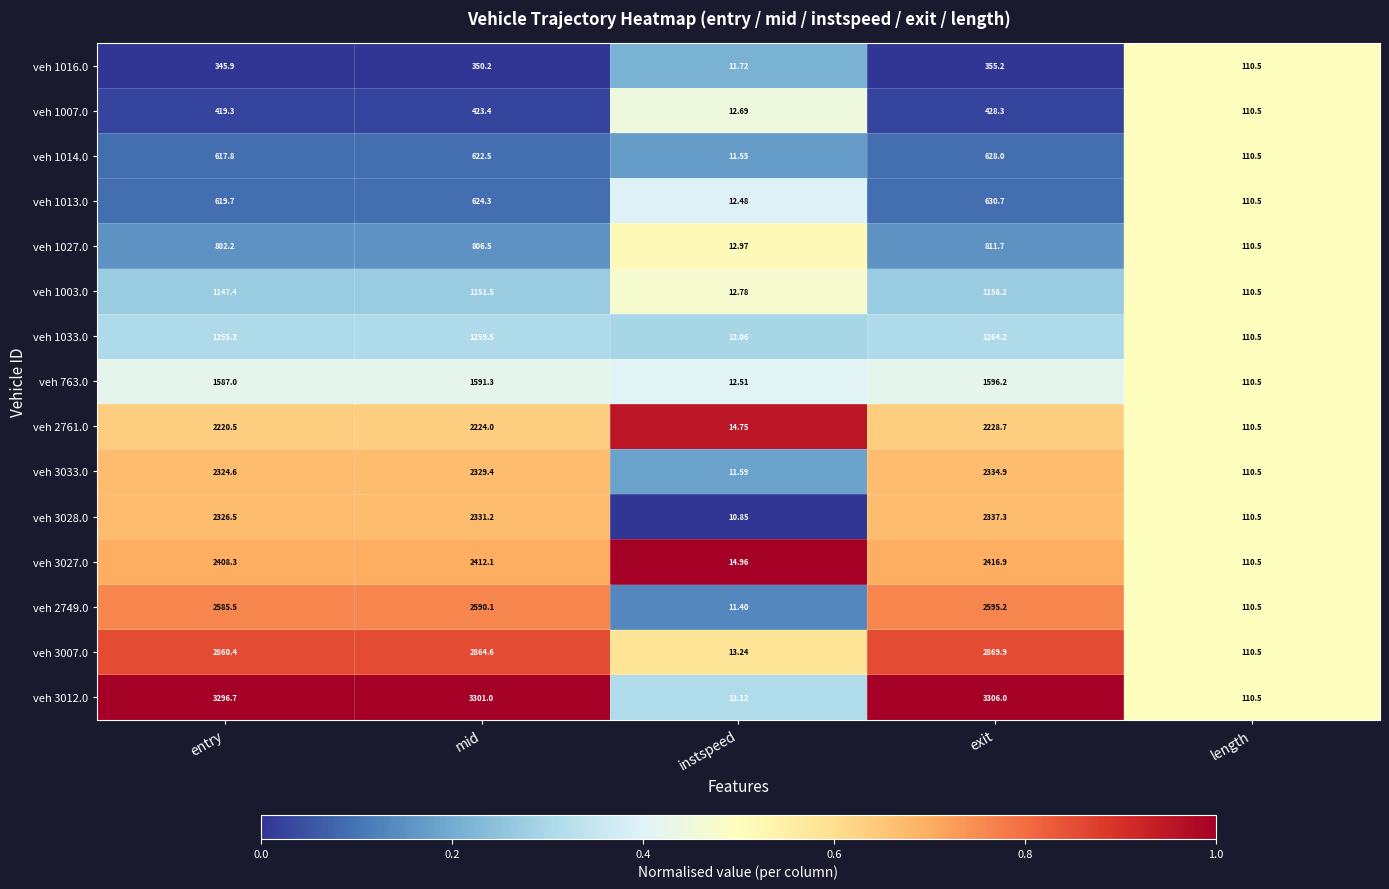

At which category is the sum across all series the highest?

exit